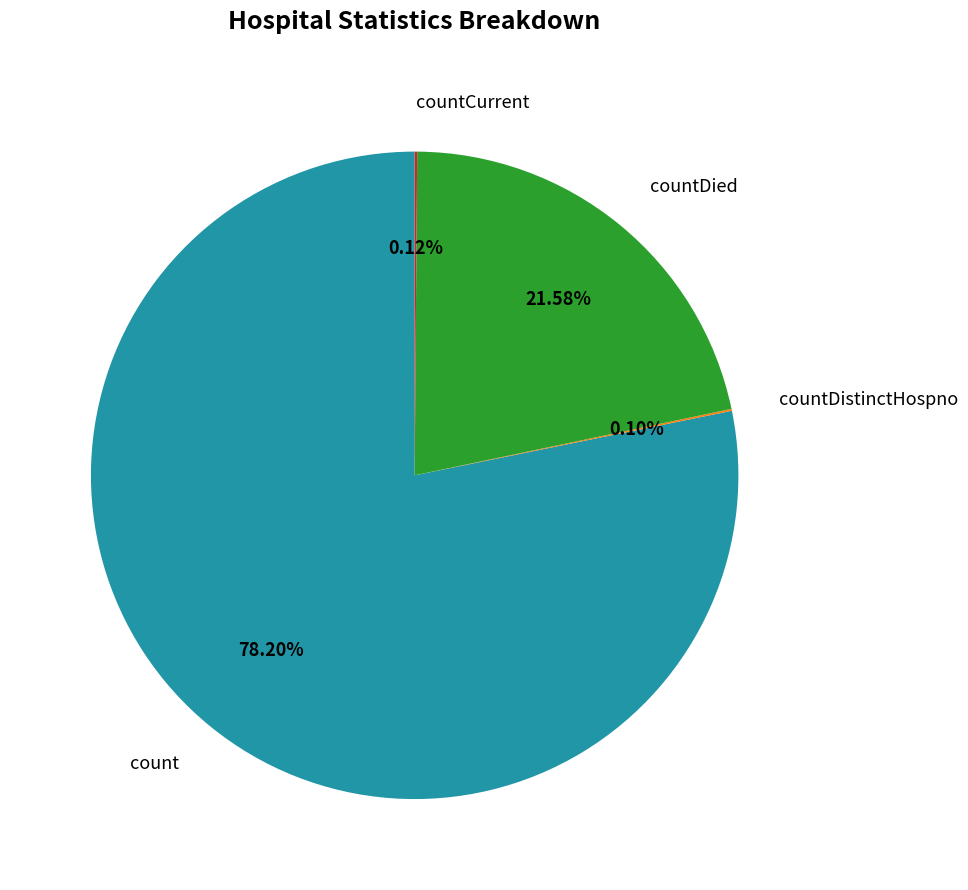

What is the largest slice in the pie chart?

count